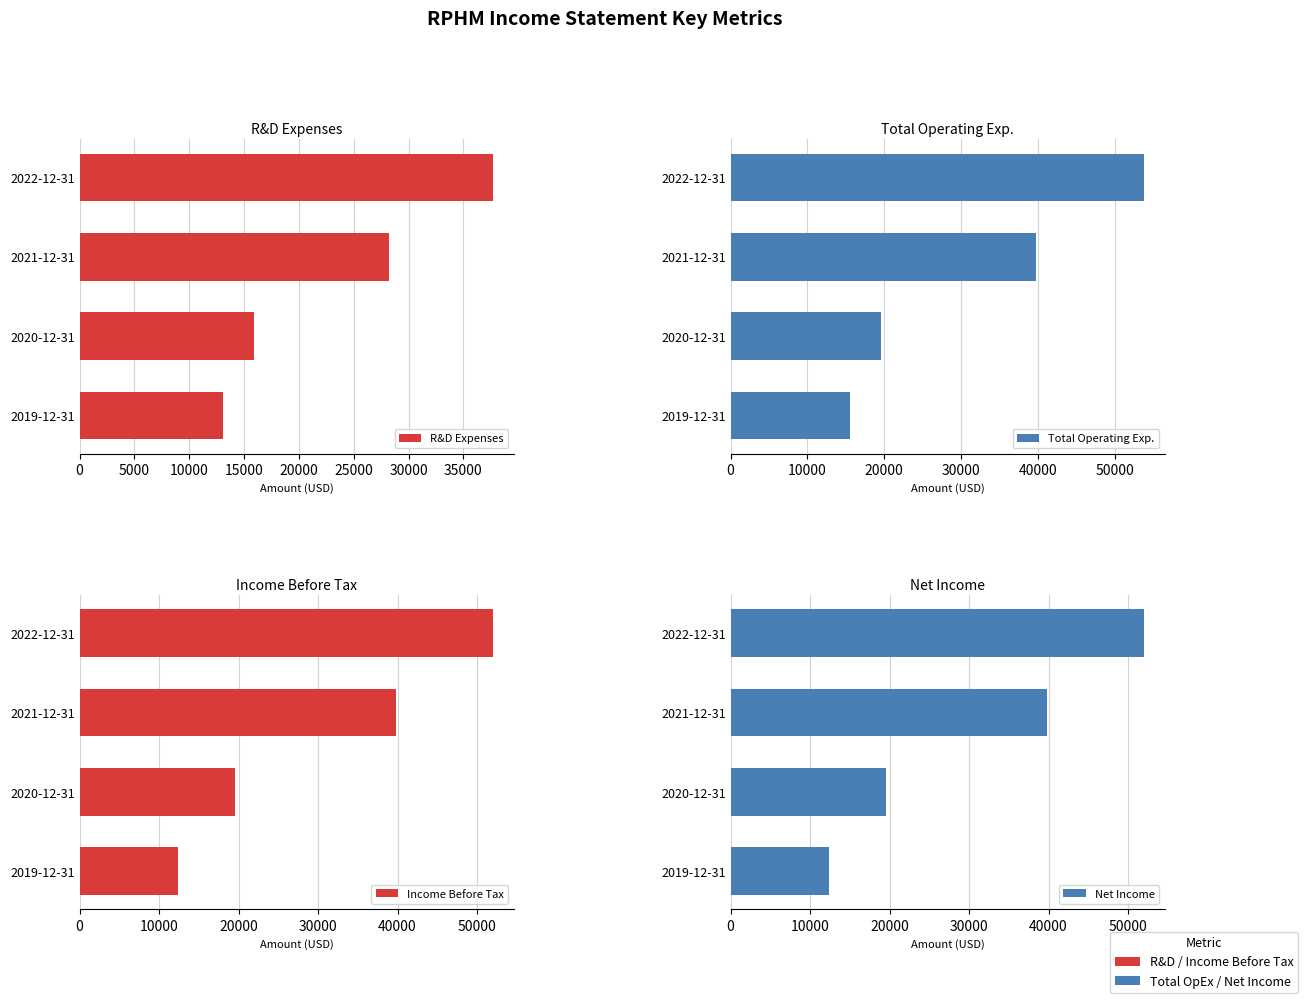

Read the Net Income value at 2020-12-31, to the nearest 50.

19500